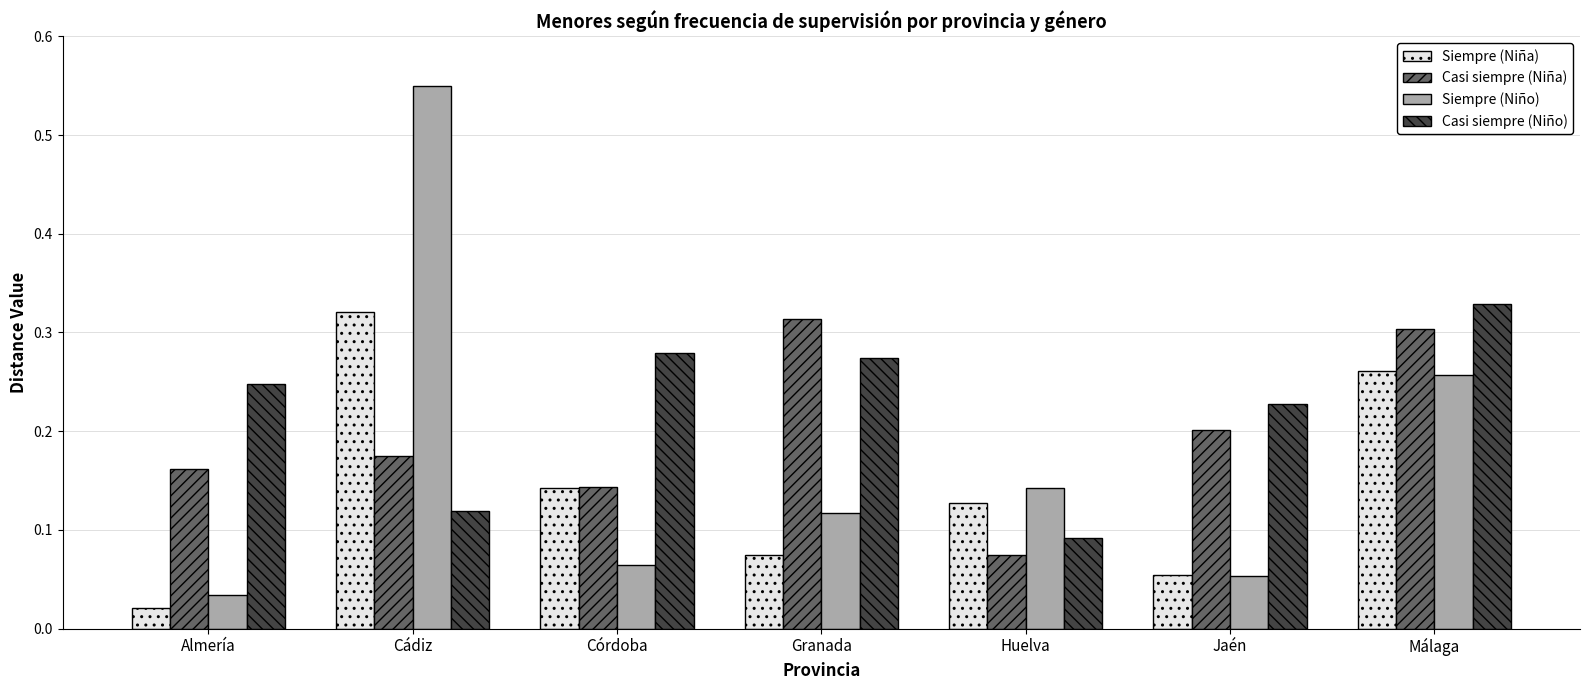

Which series changed the most between Granada and Jaén?

Casi siempre (Niña)